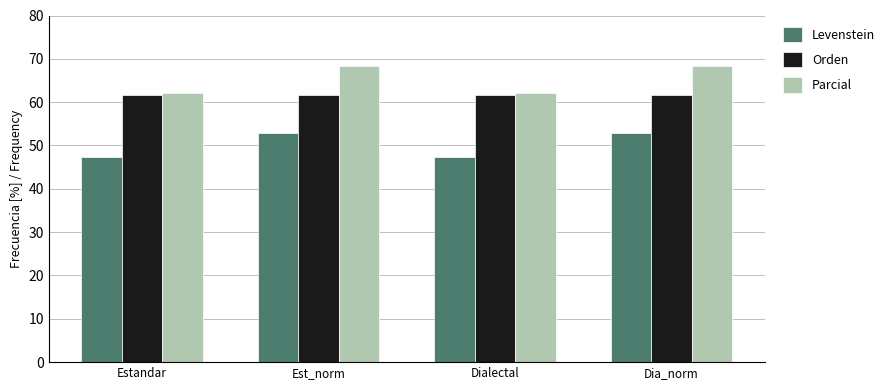

What is the value of the Parcial bar at the 4th from the left?

68.4